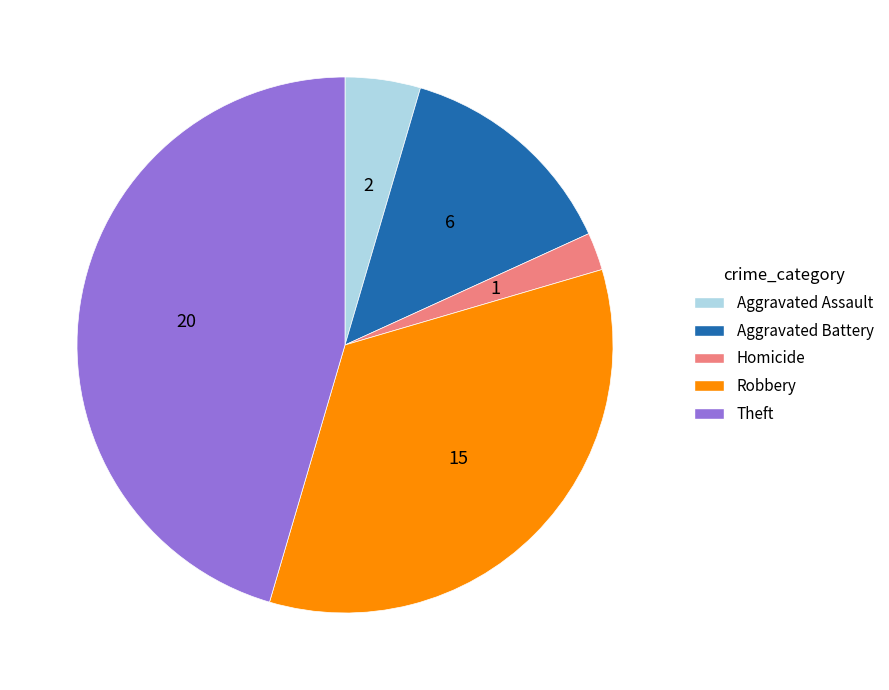

Is there any slice that represents more than half of the pie?

No